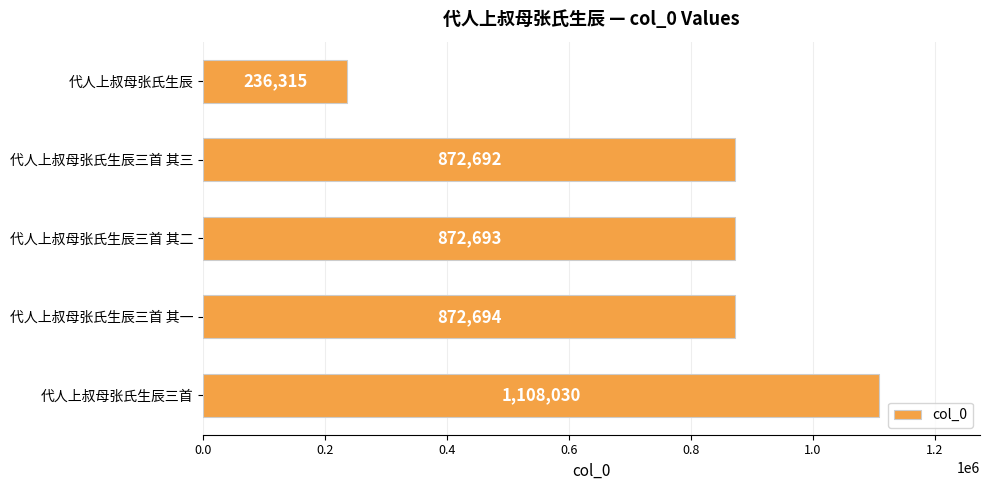

How many data points are less than 872693?

2